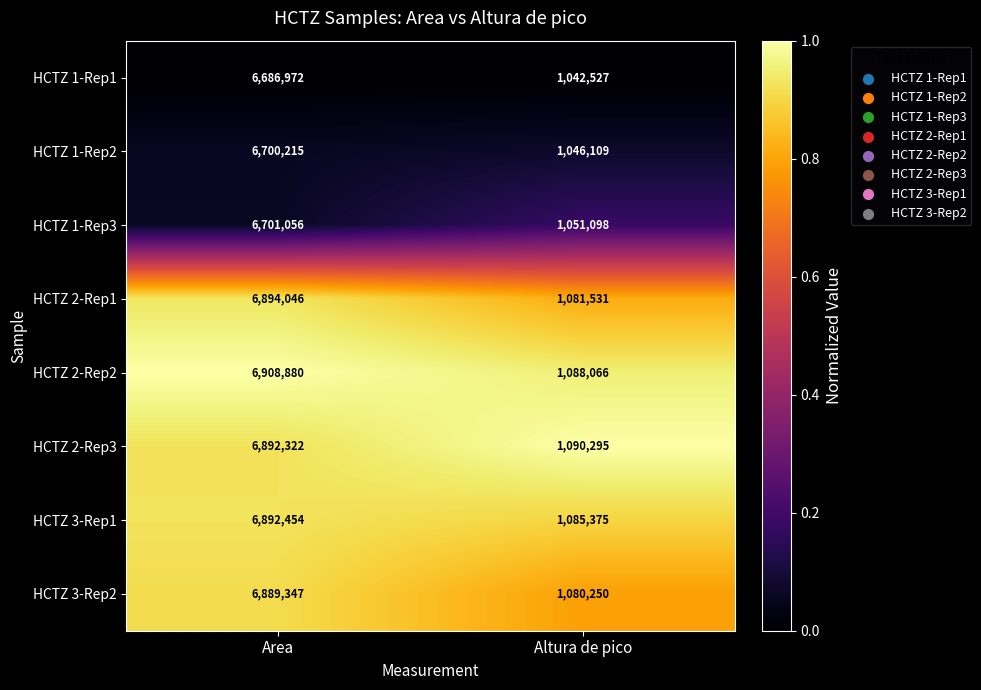

Which label corresponds to the smallest value in the chart?

Altura de pico